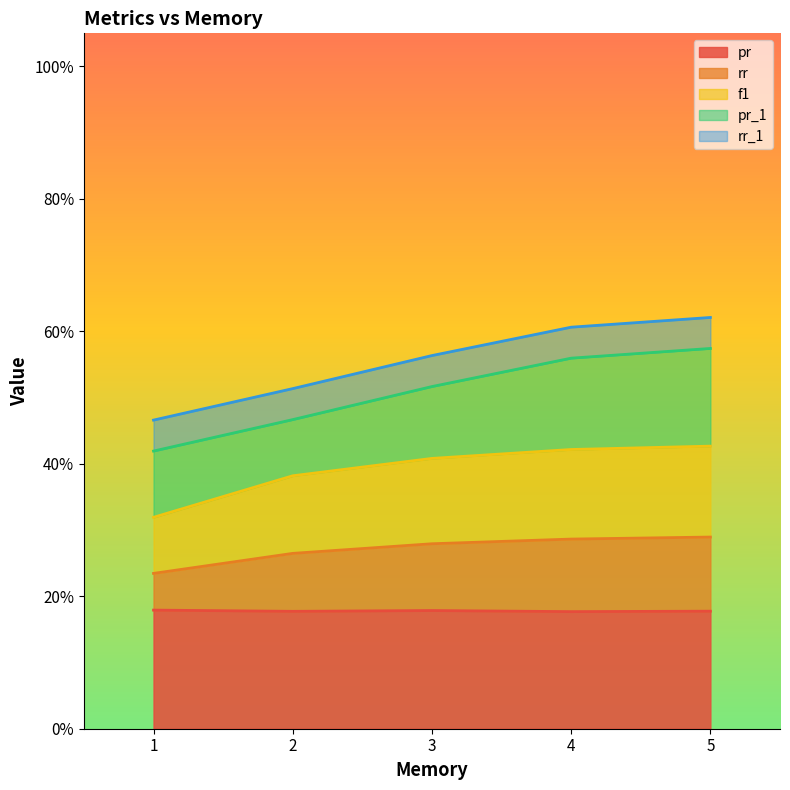

True or false: rr and pr intersect in this chart.

False